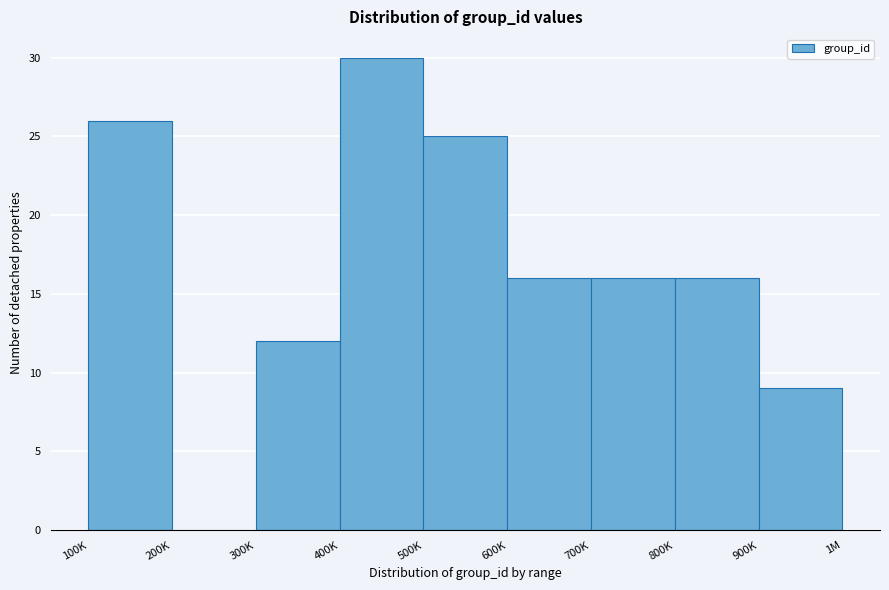

Reading left to right, what are all the values shown in this chart?

100K=26	200K=0	300K=12	400K=30	500K=25	600K=16	700K=16	800K=16	900K=9